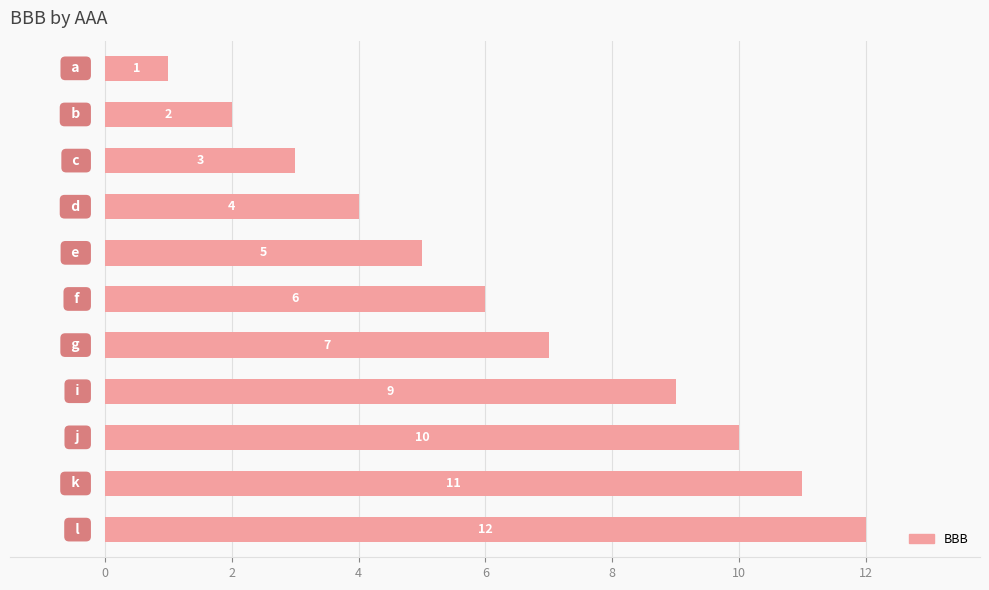

What is the average value?

6